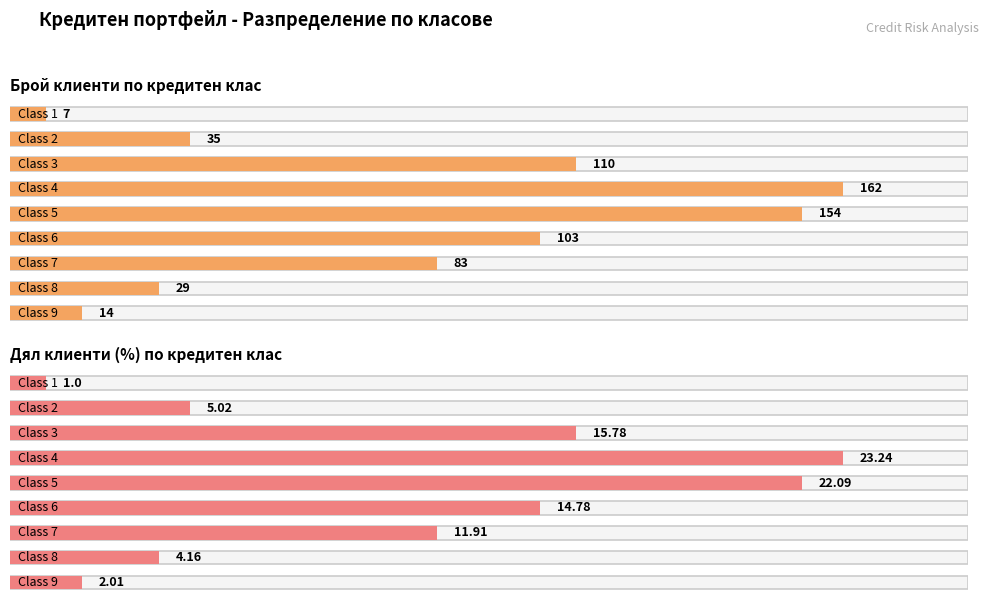

Reading left to right, extract all data points from this chart.

Брой клиенти: 7.0	35.0	110.0	162.0	154.0	103.0	83.0	29.0	14.0
Дял клиенти (%): 1.0	5.0	15.8	23.2	22.1	14.8	11.9	4.2	2.0